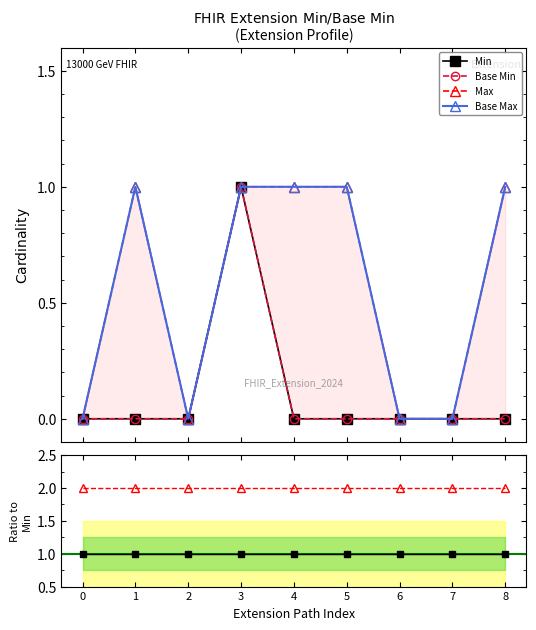

True or false: Min and Max intersect in this chart.

False